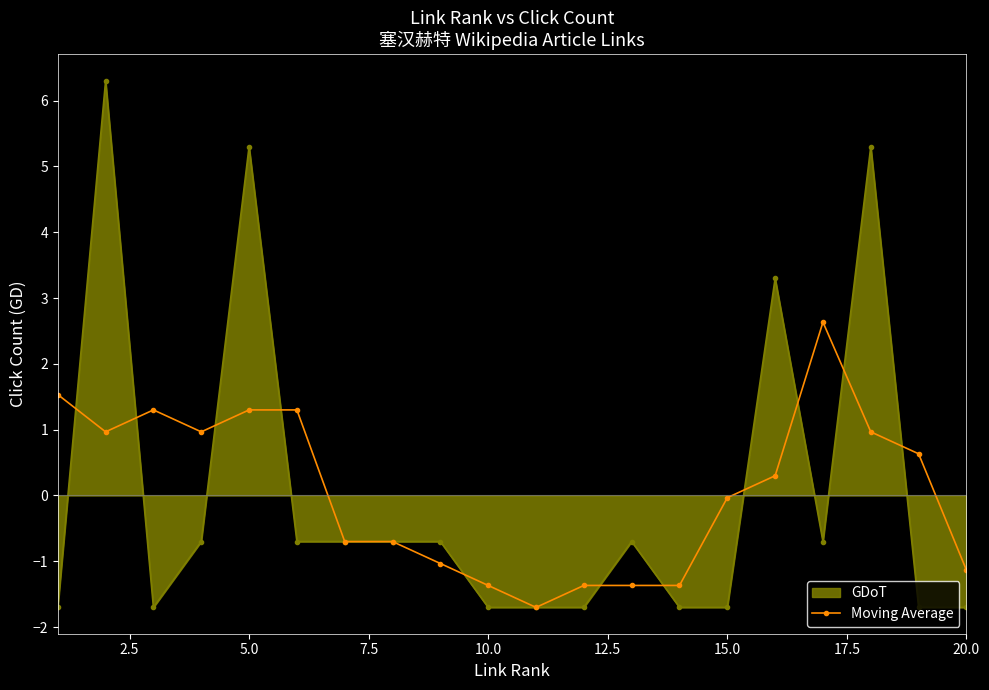

What is the maximum value shown in the chart?

6.3